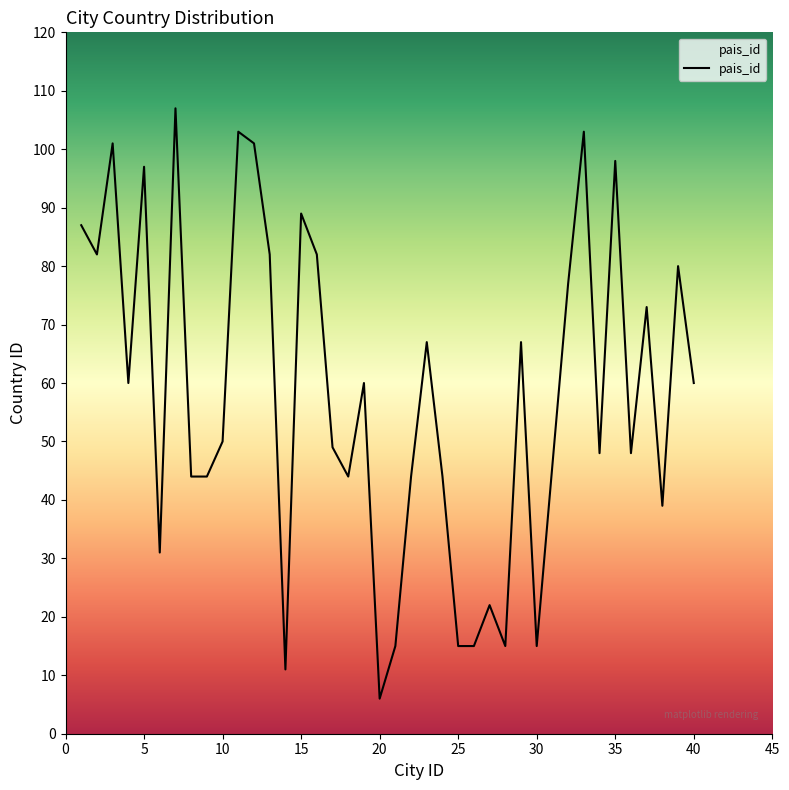

What is the greatest value displayed?

107